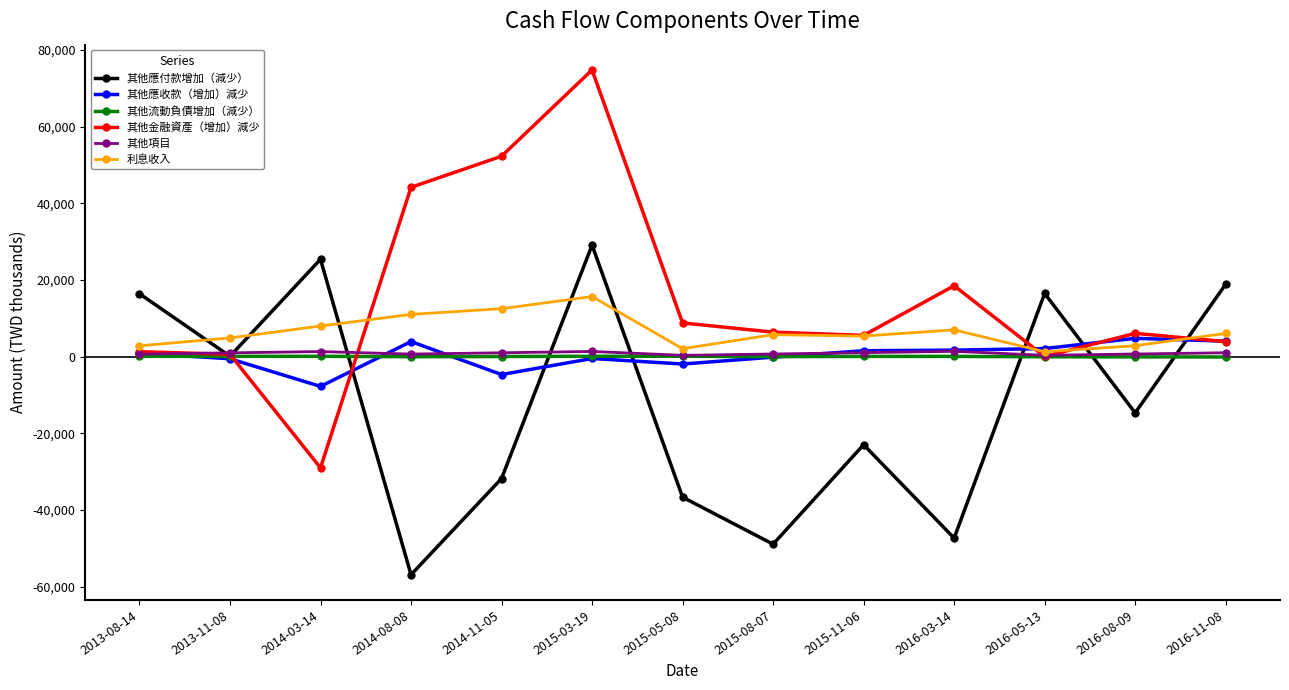

At which category is the sum across all series the highest?

2015-03-19